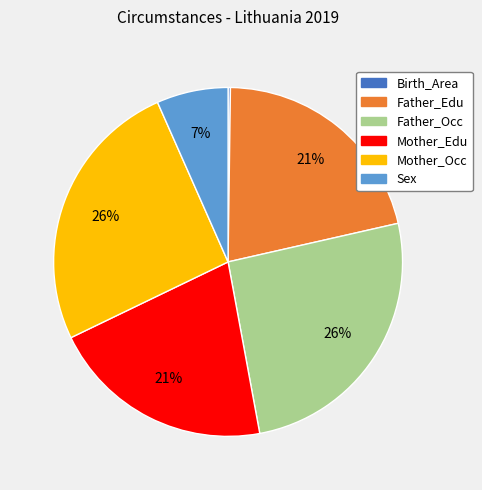

Which has a higher value, Mother_Occ or Sex?

Mother_Occ